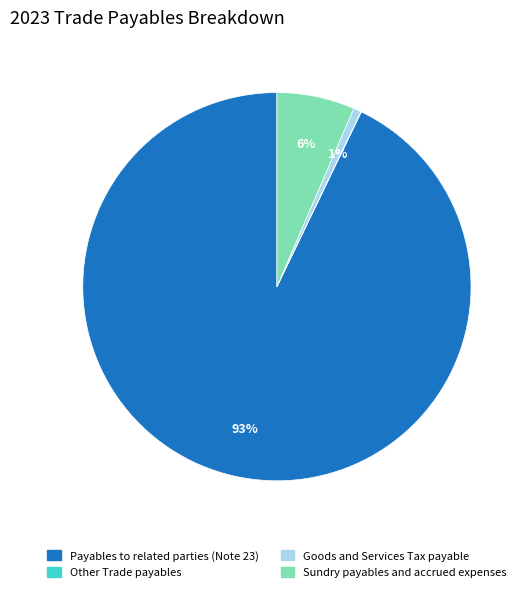

To the nearest percent, what is the difference between the largest and smallest slice percentages?

93%